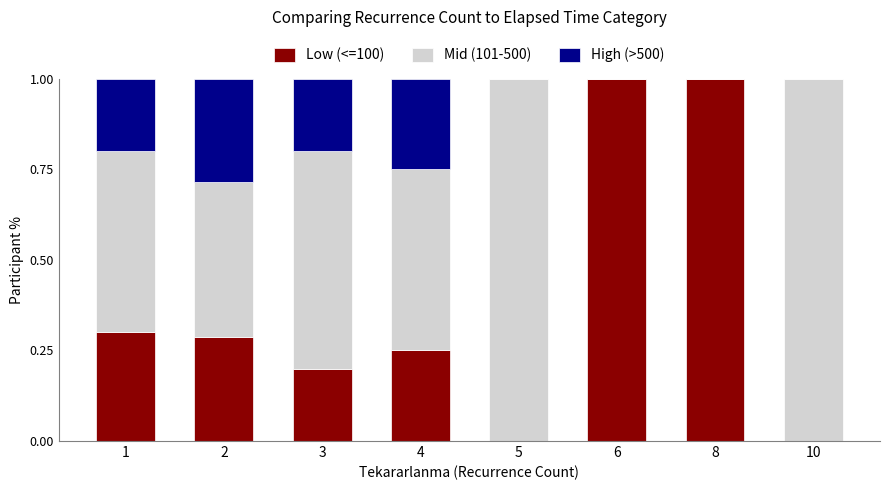

What are all the series names shown in the legend?

Low (<=100), Mid (101-500), High (>500)